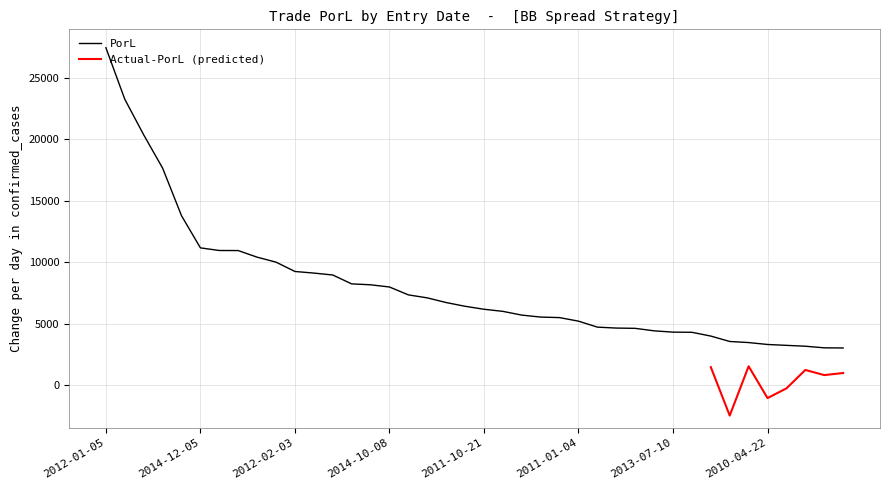

How many categories are shown in the chart?

40